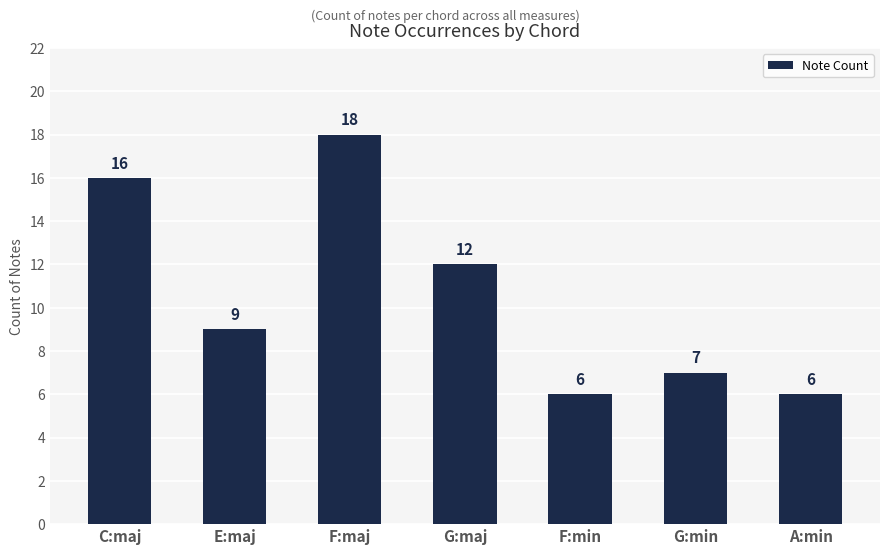

Reading left to right, transcribe all the data shown in this chart.

16	9	18	12	6	7	6